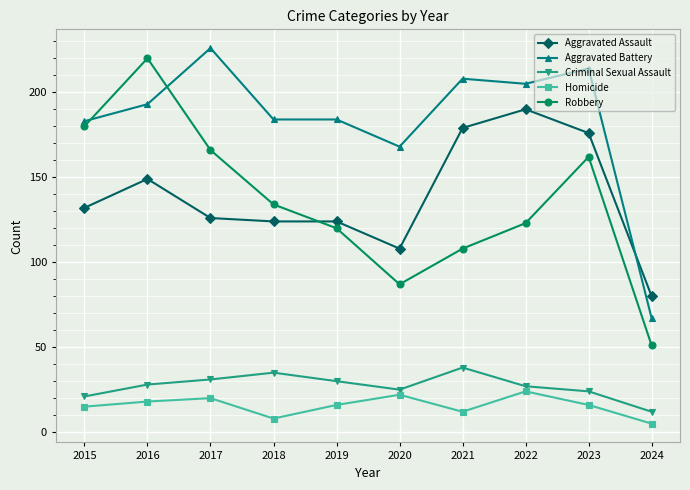

What is the minimum value shown in the chart?

5